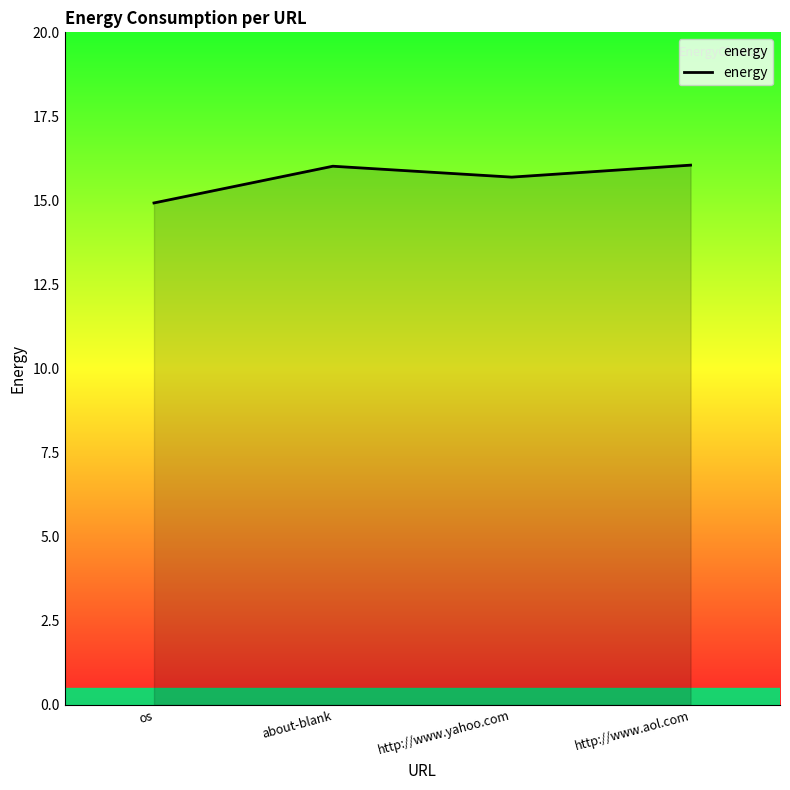

The chart shows a value of 14.9 at os. True or false?

True